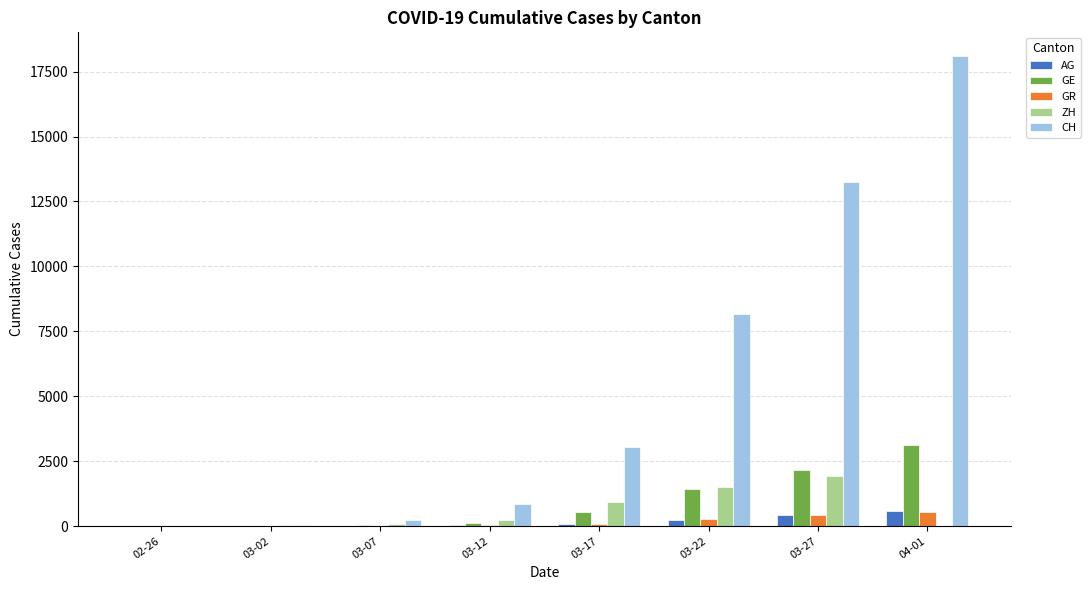

What is the highest value of the ZH series?

1936